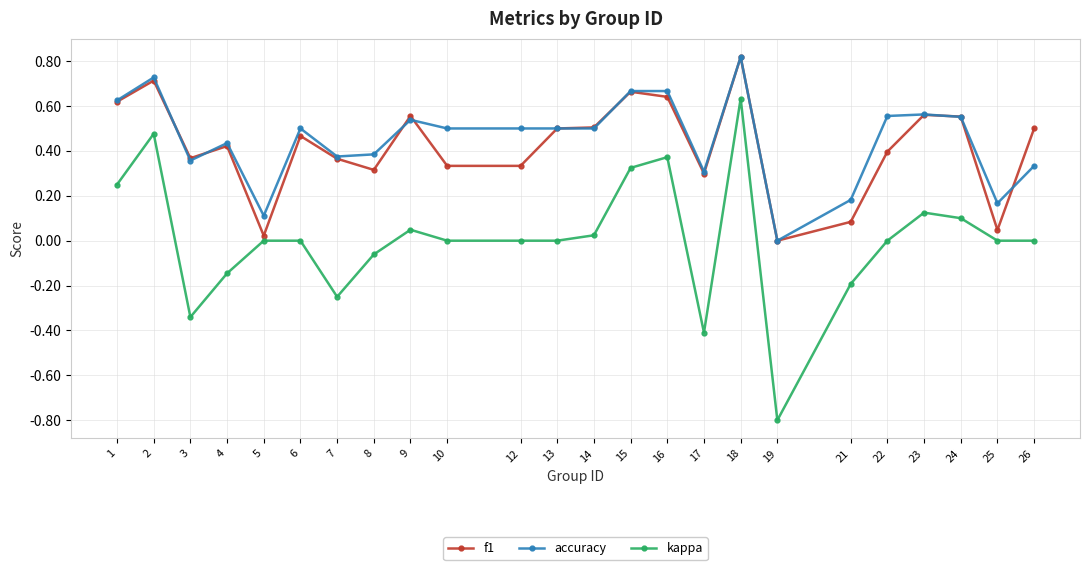

Which series has the largest total across all categories?

accuracy